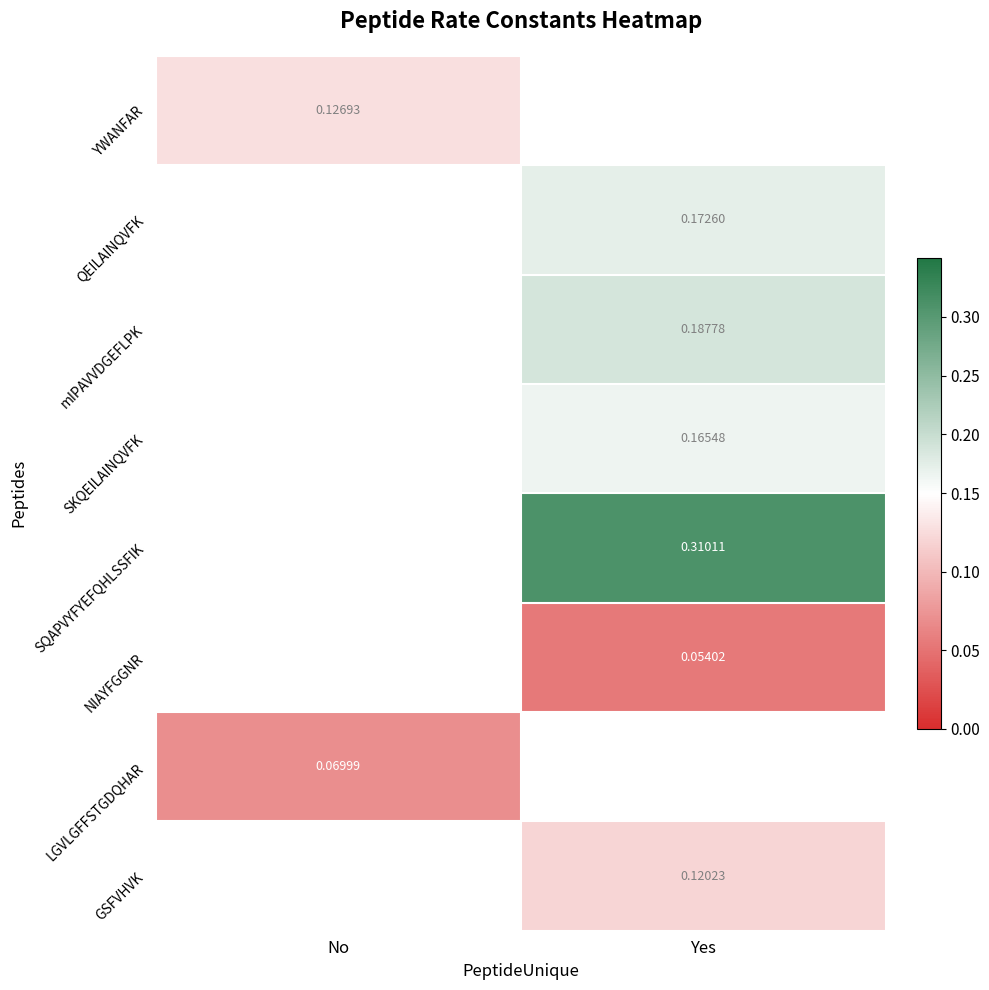

What is the lowest value of the LGVLGFFSTGDQHAR series?

0.1